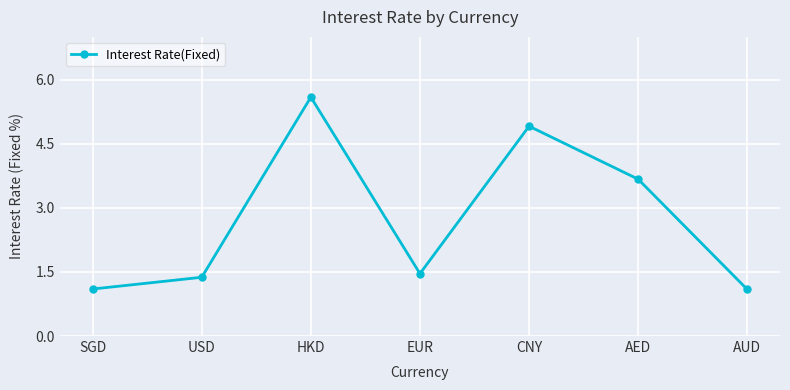

What is the value of the 2nd point from the left?

1.4